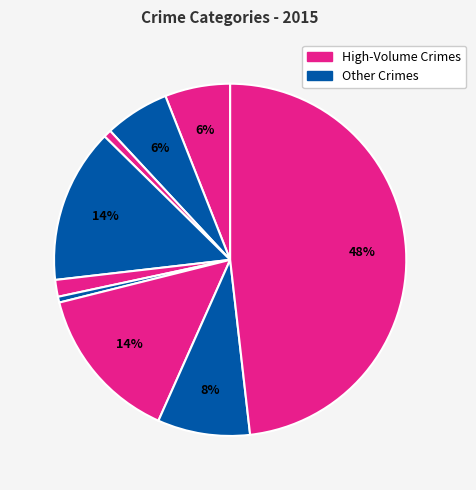

Count the number of slices in the pie.

9